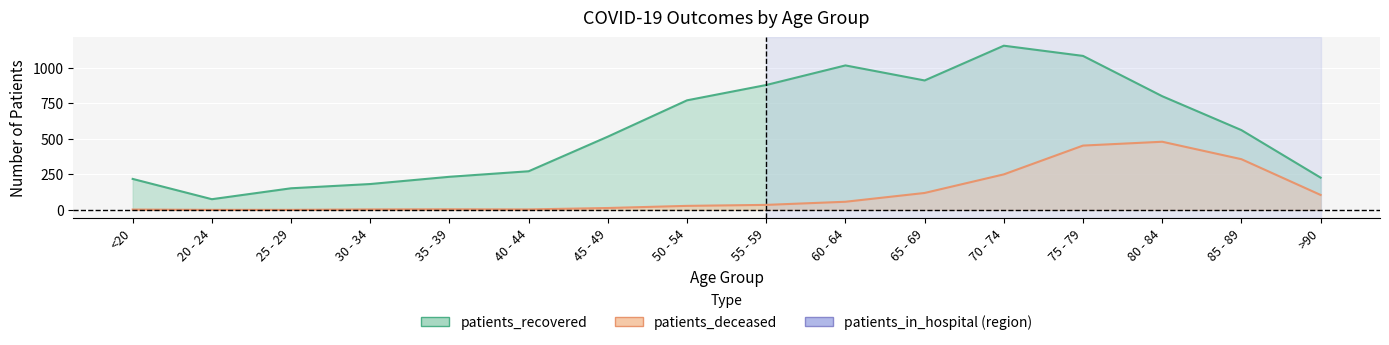

How many interior local valleys does the patients_recovered series have?

2